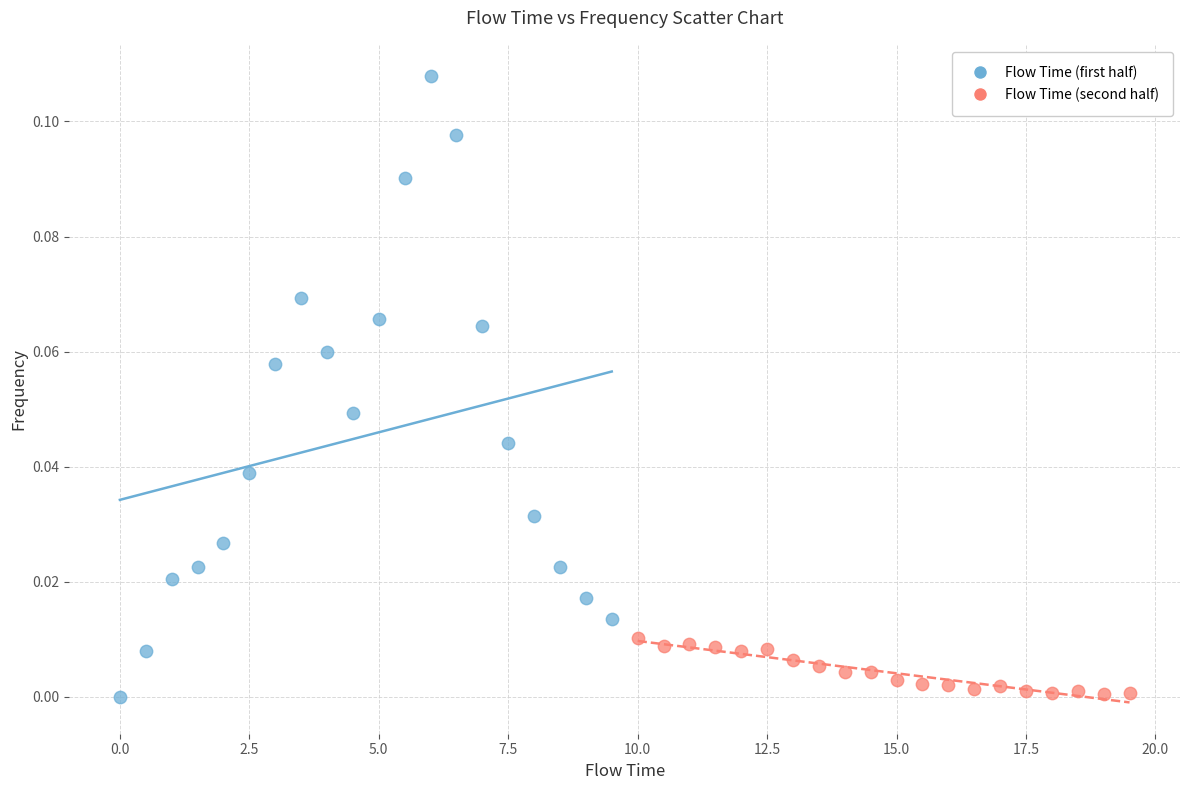

Which series has the widest spread of Y values?

Flow Time (first half)